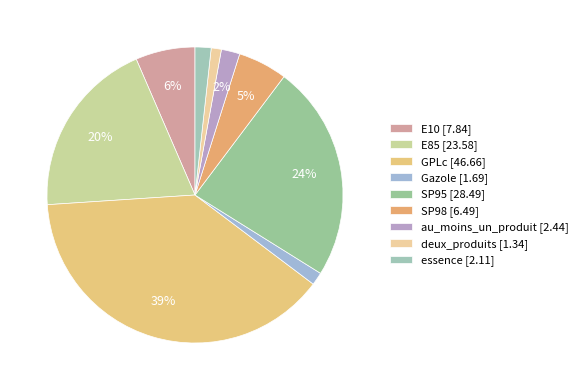

Does GPLc account for over 50% of the chart?

No